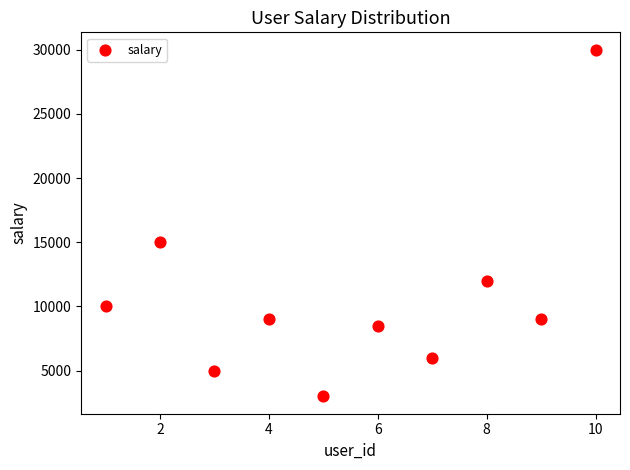

What is the average Y value?

10750